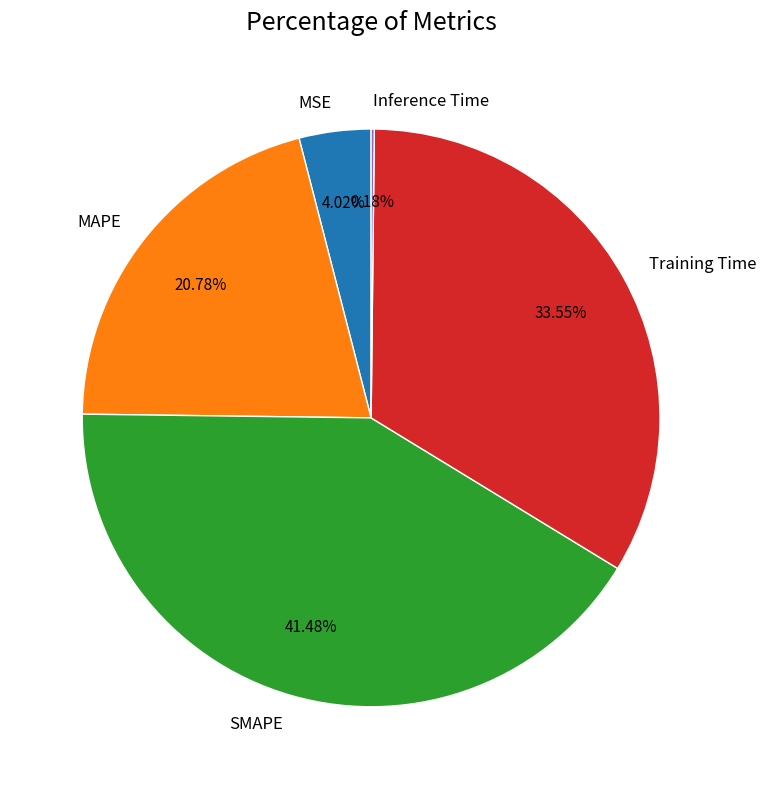

Is SMAPE the majority of the pie?

No